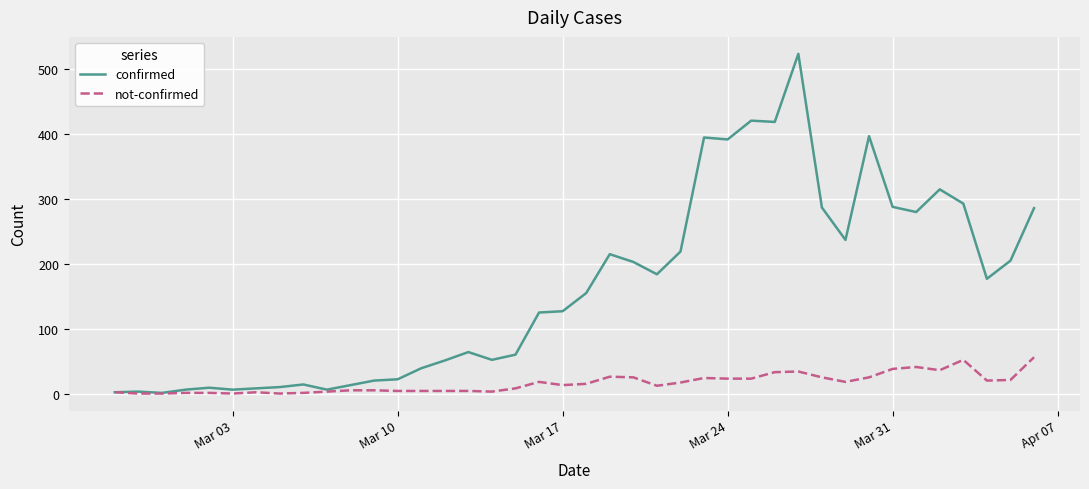

Rank the series by their average value, from lowest to highest.

not-confirmed, confirmed